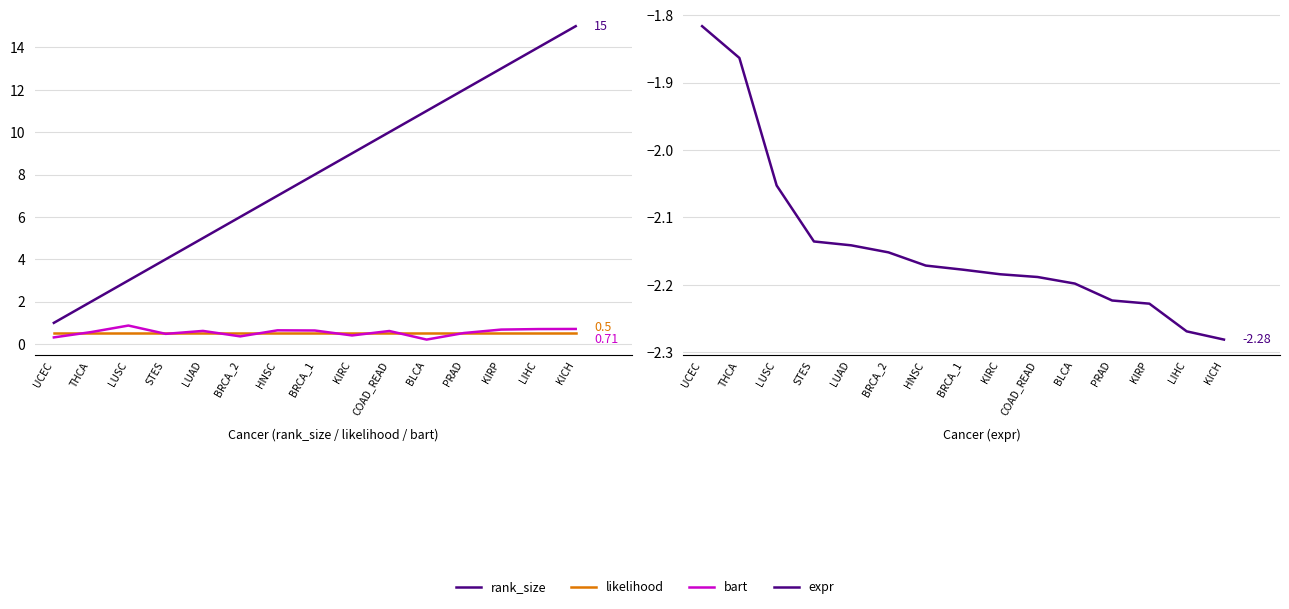

The value of bart at BRCA_1 is 0.4. True or false?

False